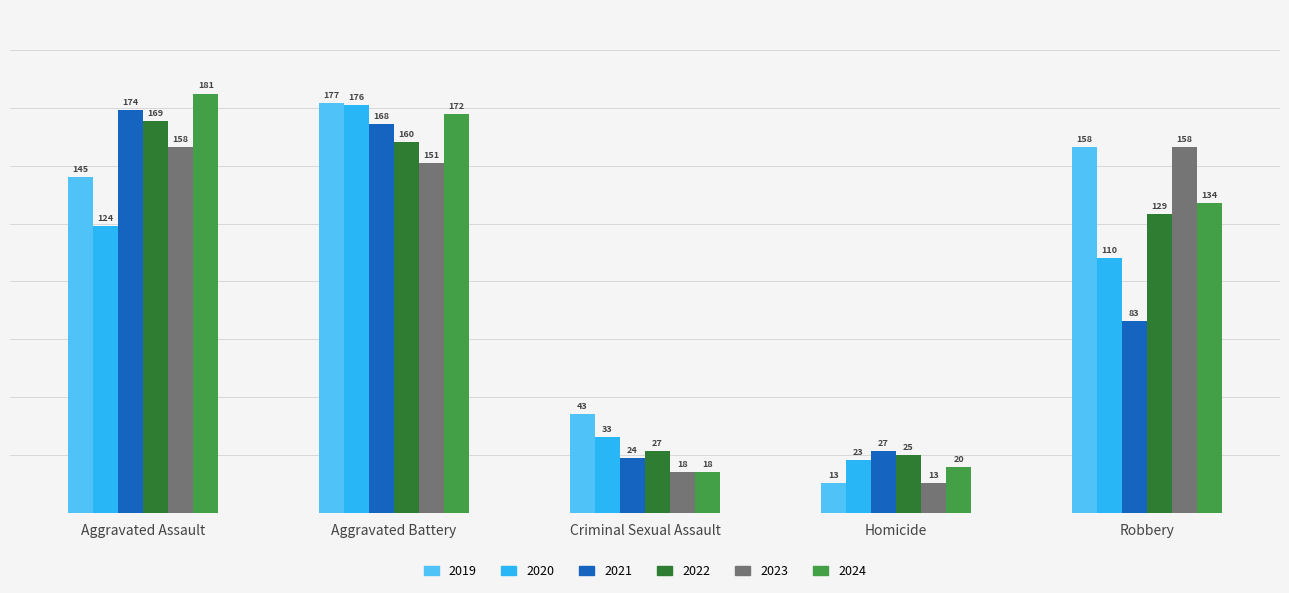

Reading right to left, extract all data points from this chart.

2019: 158	13	43	177	145
2020: 110	23	33	176	124
2021: 83	27	24	168	174
2022: 129	25	27	160	169
2023: 158	13	18	151	158
2024: 134	20	18	172	181